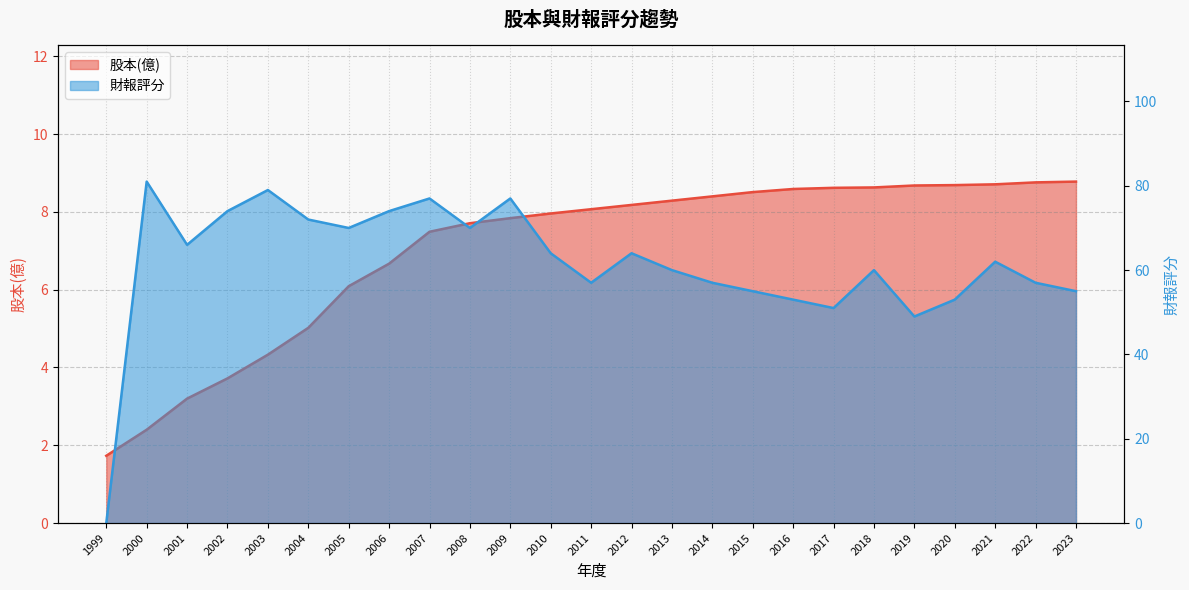

Which series has the largest total across all categories?

財報評分